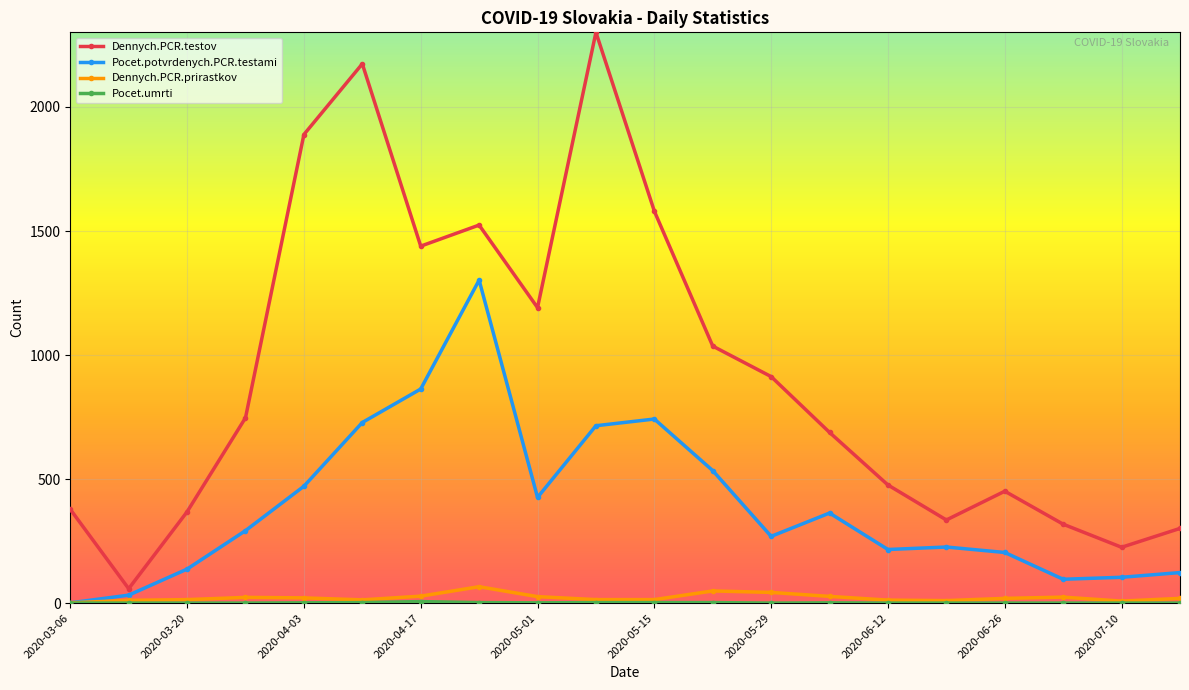

True or false: Dennych.PCR.testov and Dennych.PCR.prirastkov cross at least once.

False